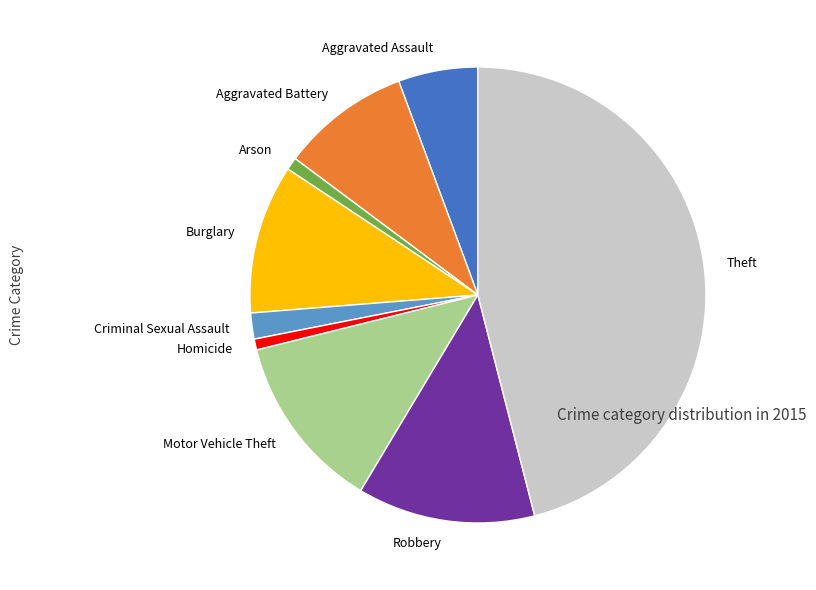

The Theft slice represents 46% of the pie. True or false?

True